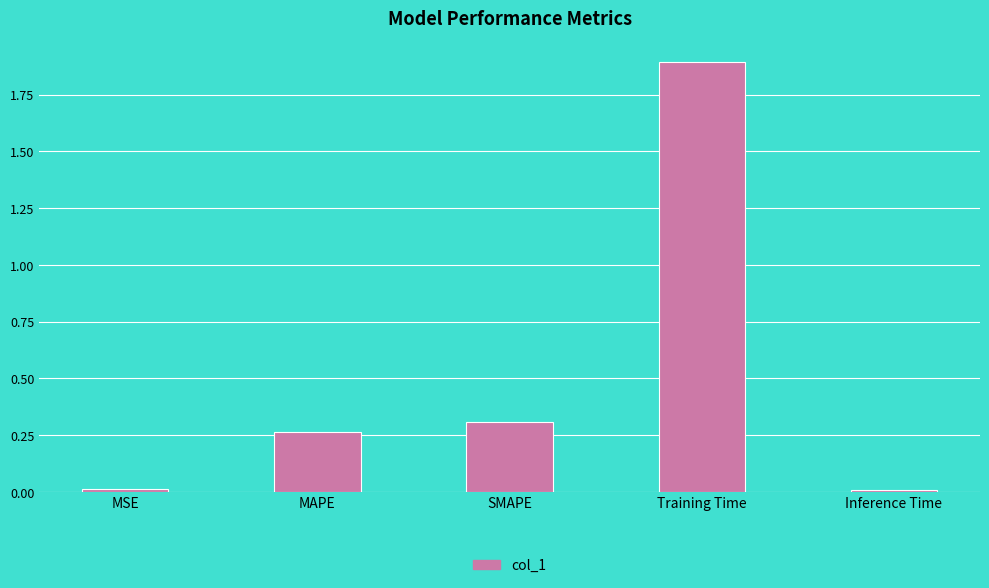

The chart shows a value of 0.0 at MSE. True or false?

True